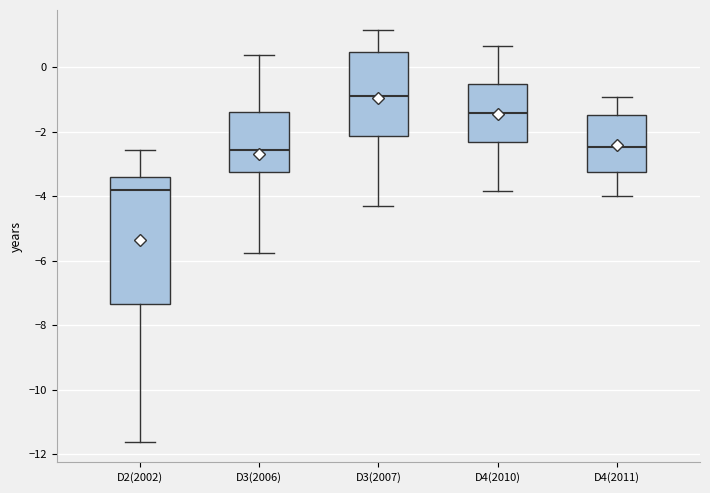

Reading left to right, read every box against the y-axis: the position of its median line, the range the box covers, and the ends of its whiskers. The values are not printed on the chart, so give them approximately, as read against the axis.

D2(2002): median -3.8, box -7.4 to -3.4, whiskers -11.6 to -2.6
D3(2006): median -2.6, box -3.2 to -1.4, whiskers -5.8 to 0.4
D3(2007): median -1.0, box -2.2 to 0.4, whiskers -4.4 to 1.2
D4(2010): median -1.4, box -2.4 to -0.6, whiskers -3.8 to 0.6
D4(2011): median -2.4, box -3.2 to -1.6, whiskers -4.0 to -1.0